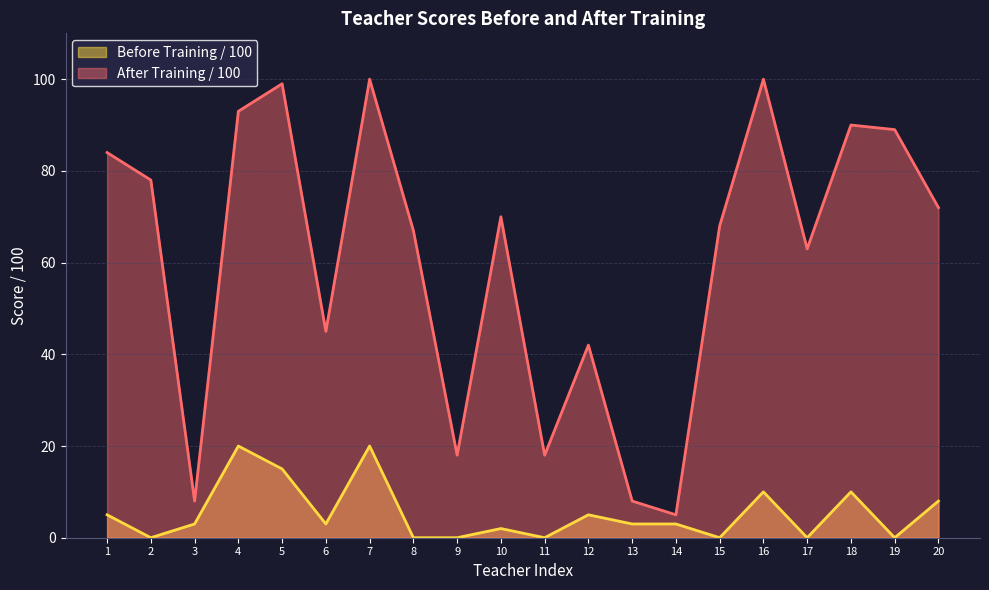

Count the number of categories in the chart.

20